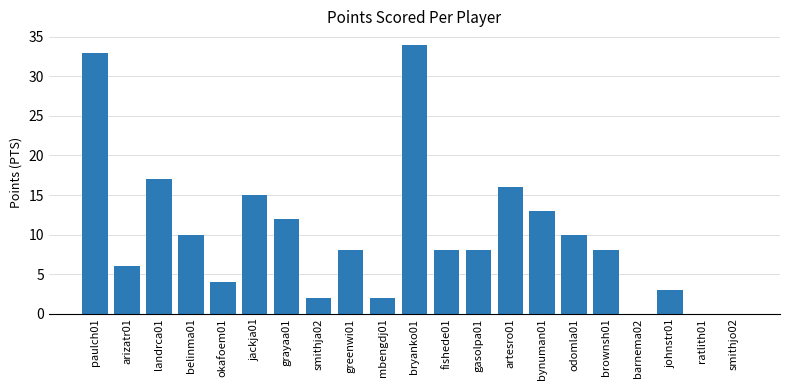

What is the change in value from grayaa01 to gasolpa01?

-4